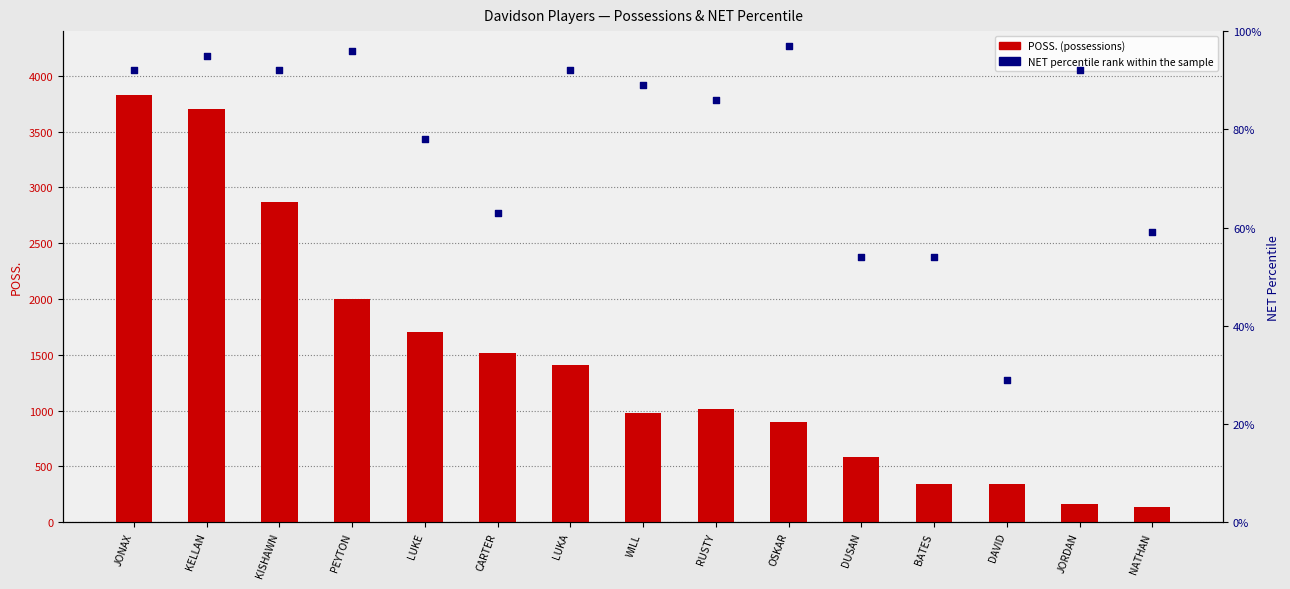

What are all the series names shown in the legend?

POSS. (possessions), NET percentile rank